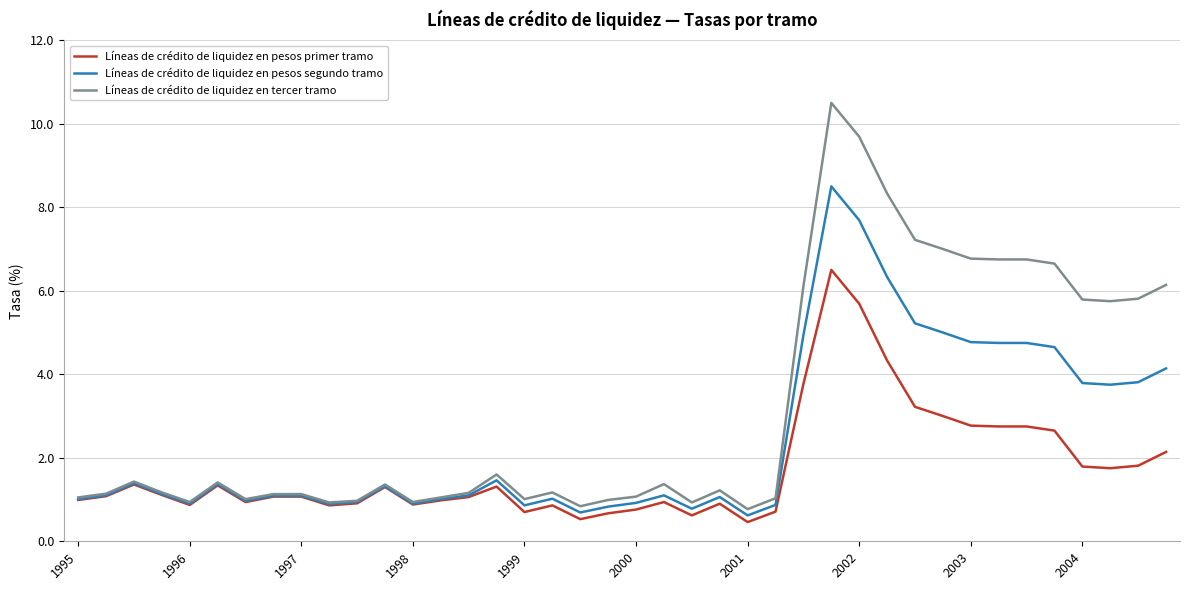

List the series in order of their peak value, lowest first.

Líneas de crédito de liquidez en pesos primer tramo, Líneas de crédito de liquidez en pesos segundo tramo, Líneas de crédito de liquidez en tercer tramo